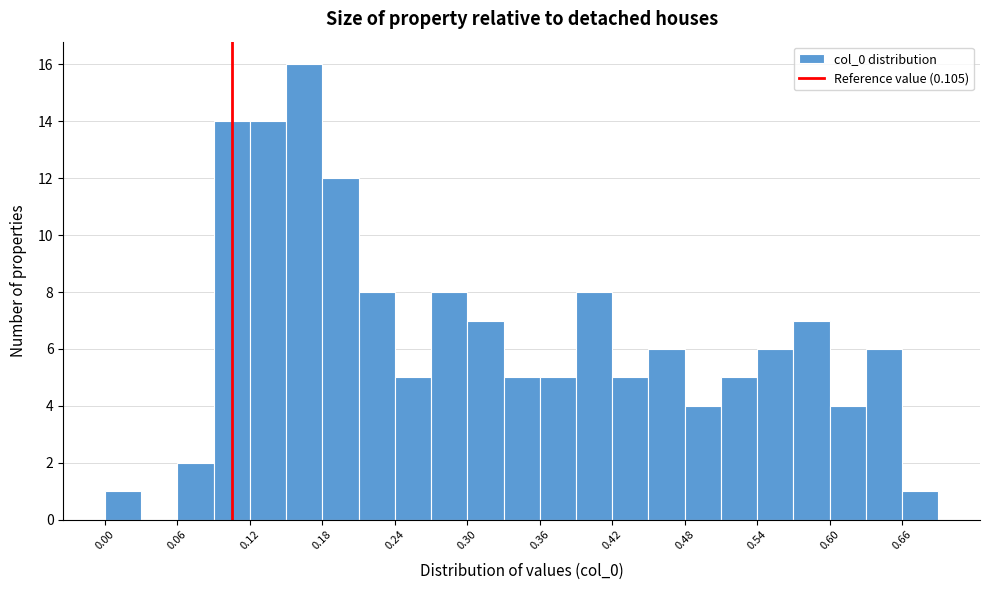

Read against the x-axis, roughly where is the centre of the tallest bar?

0.17